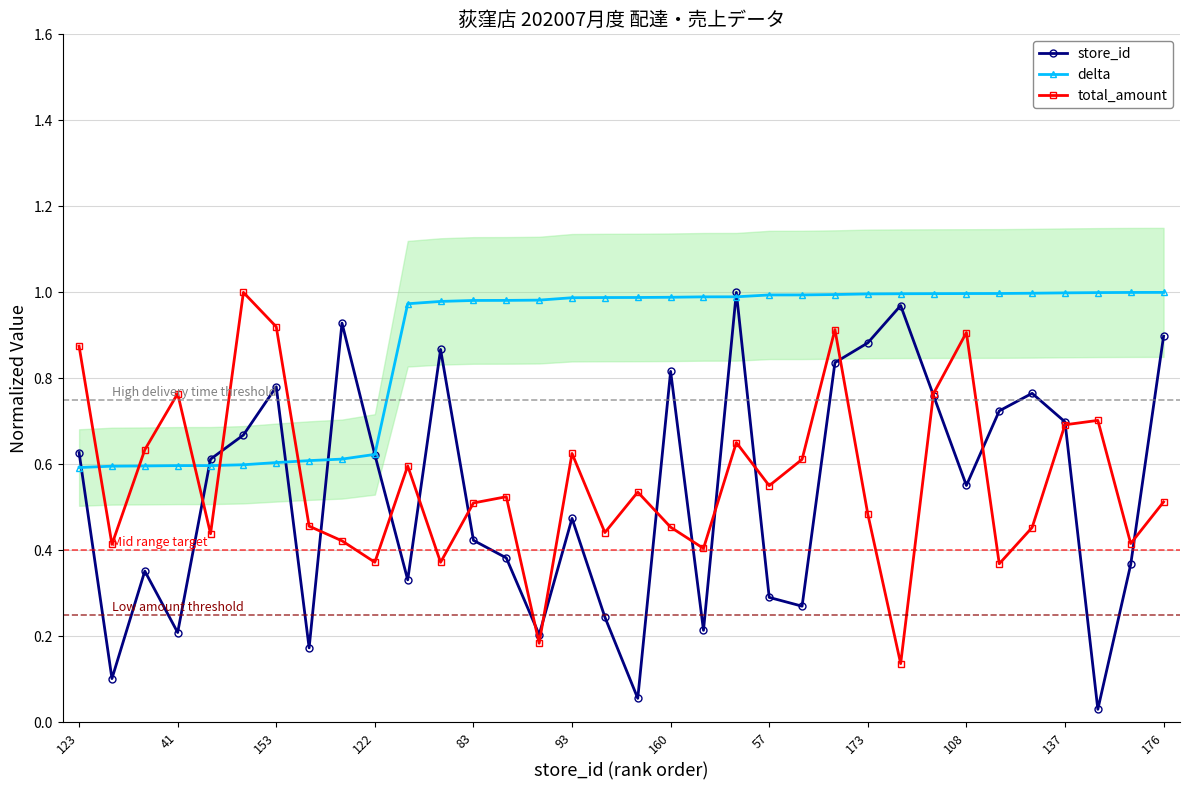

Is it true that delta equals 0.6 at 19?

False